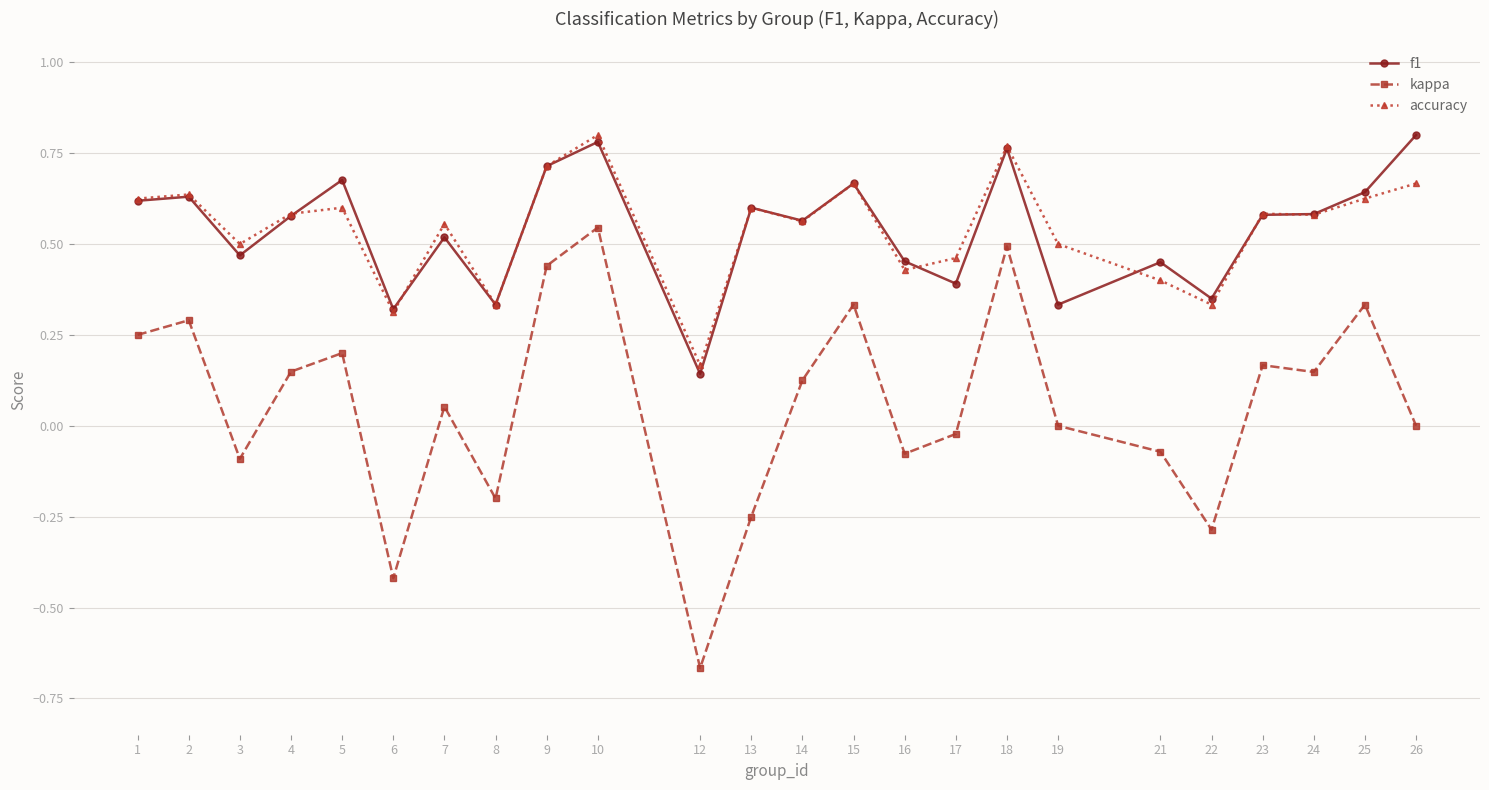

At how many categories does at least one series exceed 0?

24